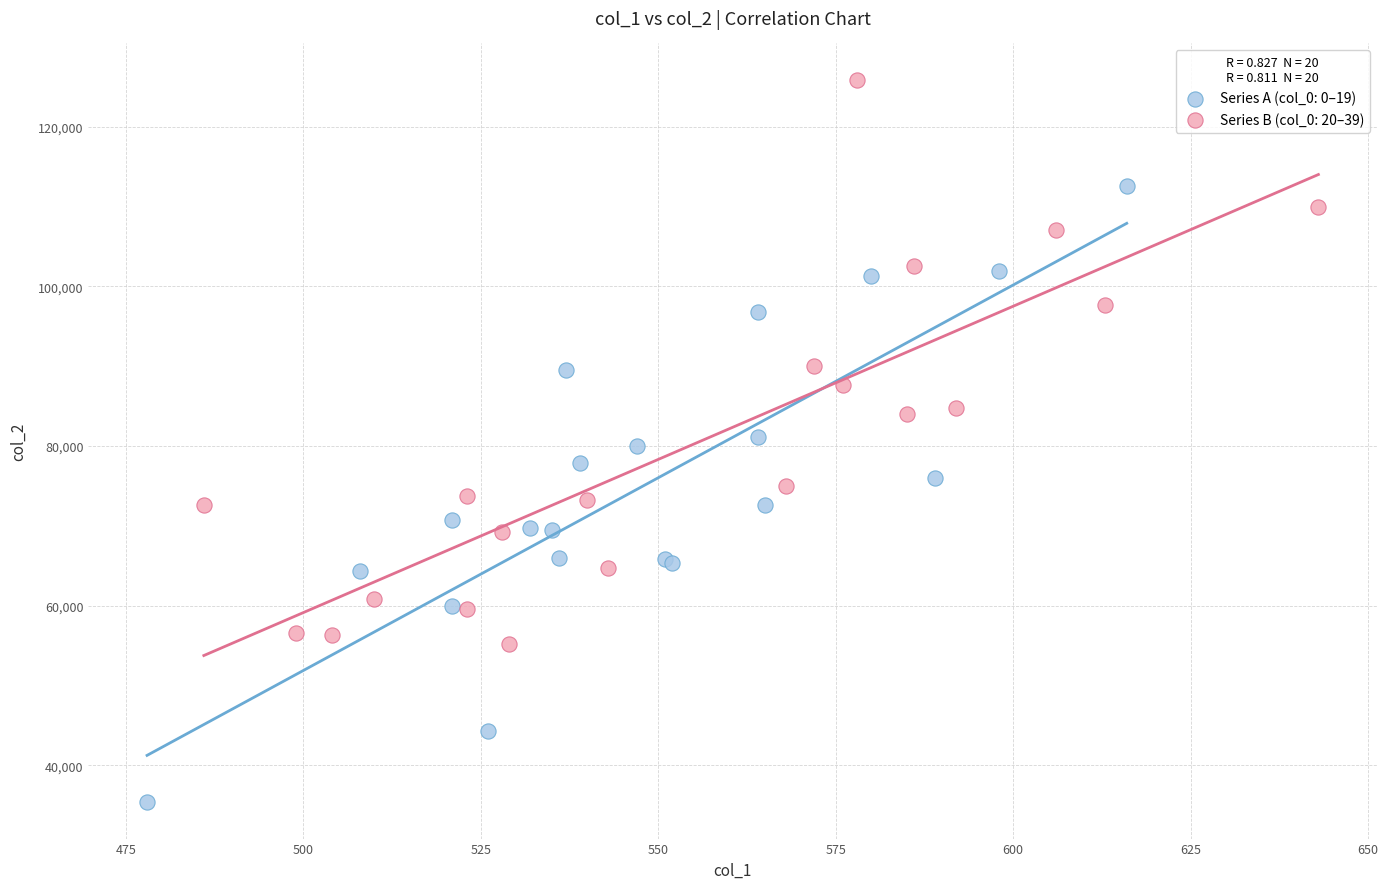

Which series reaches the minimum Y coordinate?

Series A (col_0: 0–19)